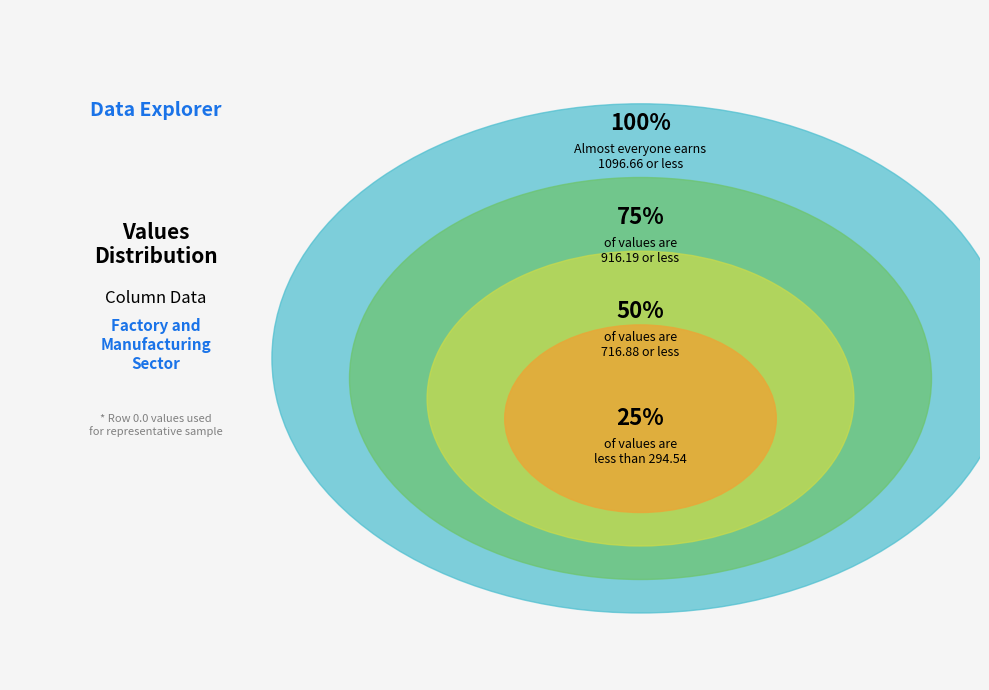

Approximately how many times larger is the value at 13 compared to 8?

2.4